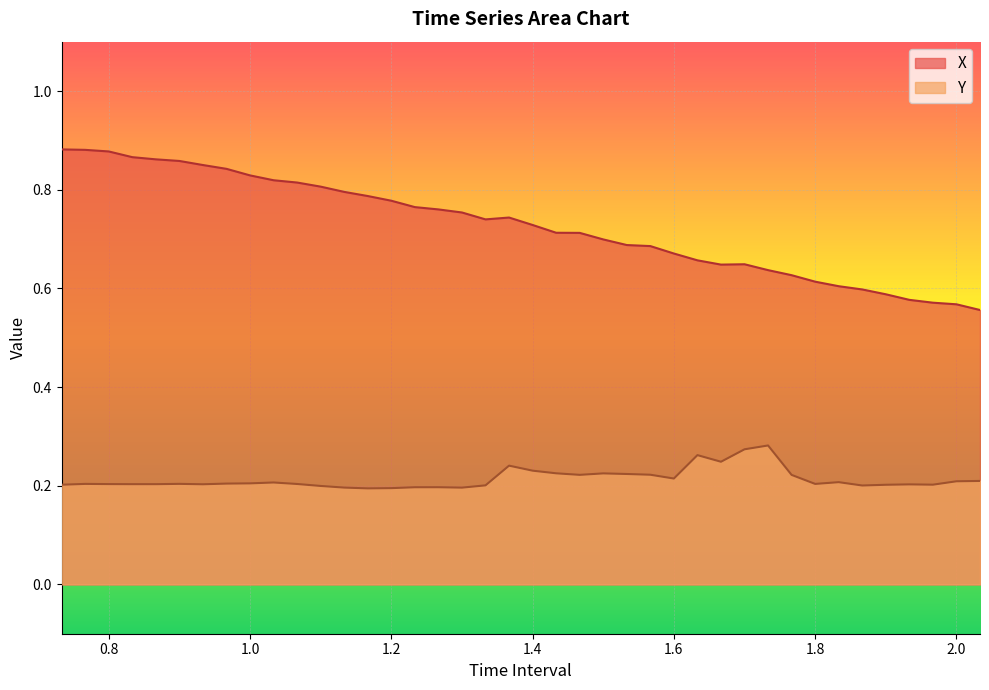

Which label corresponds to the smallest value in the chart?

1.166666666666667